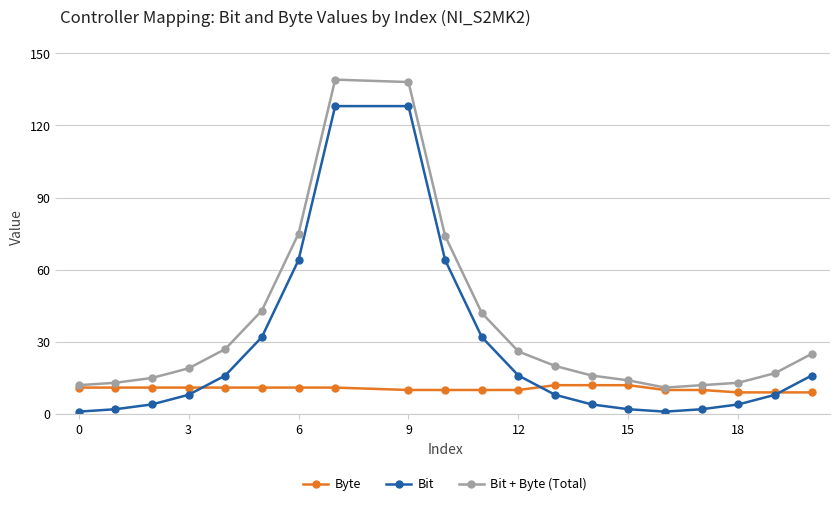

How many values in the Bit + Byte (Total) series are below 20?

10